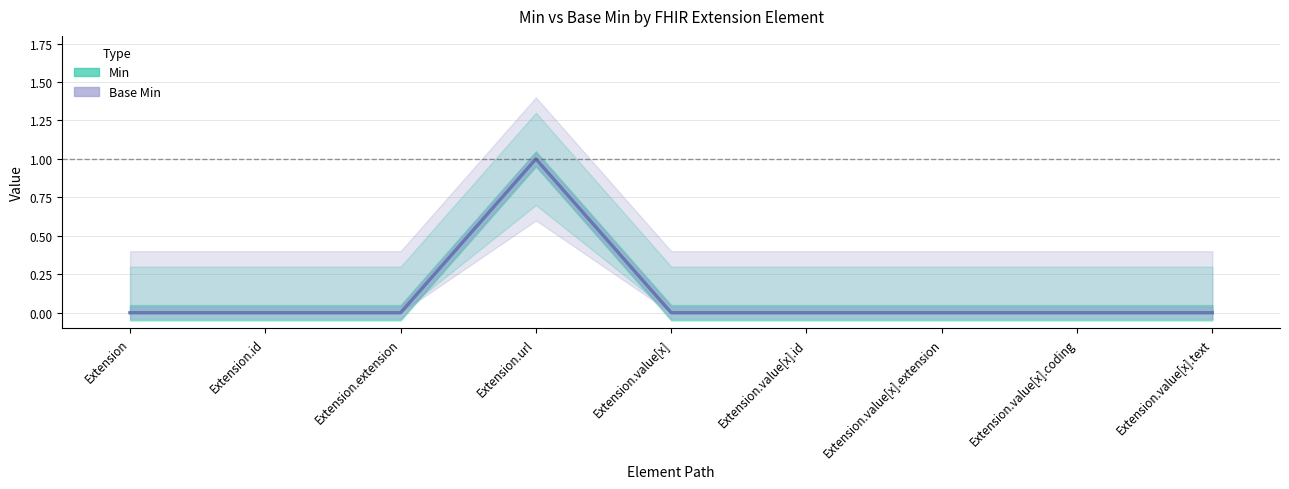

What is the difference between the maximum and minimum values in the Base Min series?

1